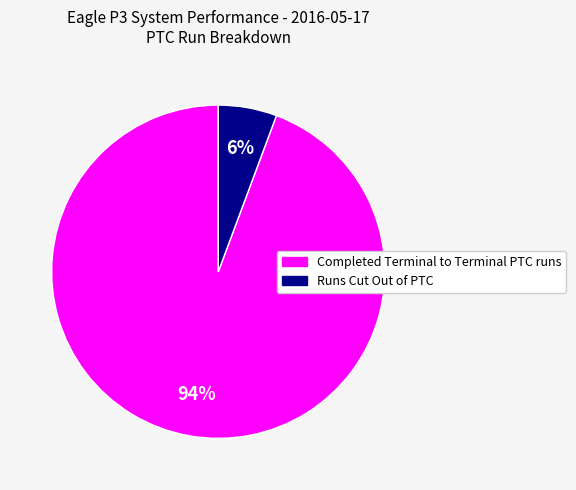

To the nearest percent, what is the average slice percentage?

50%